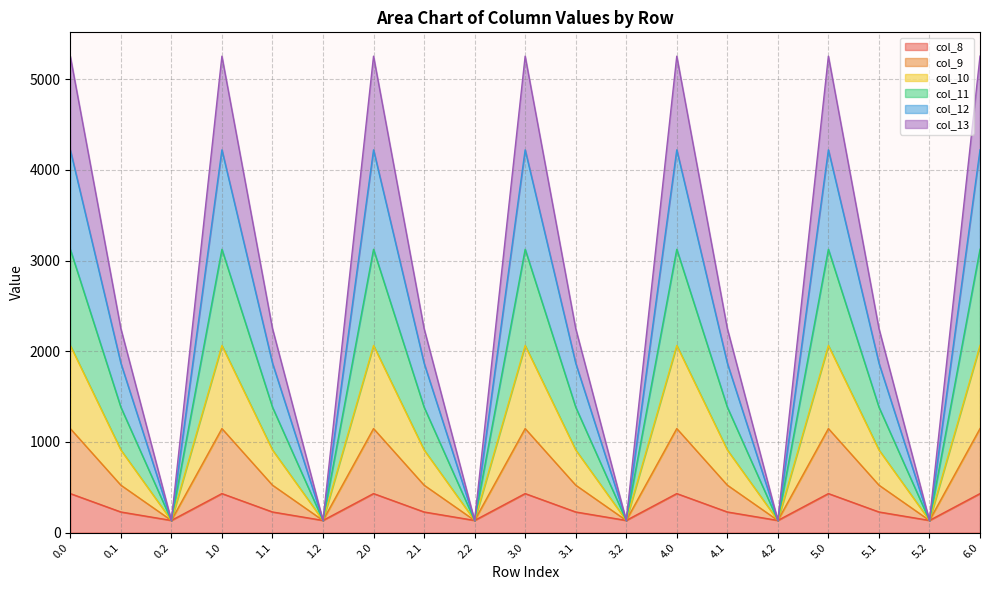

How many data points does each series have?

19